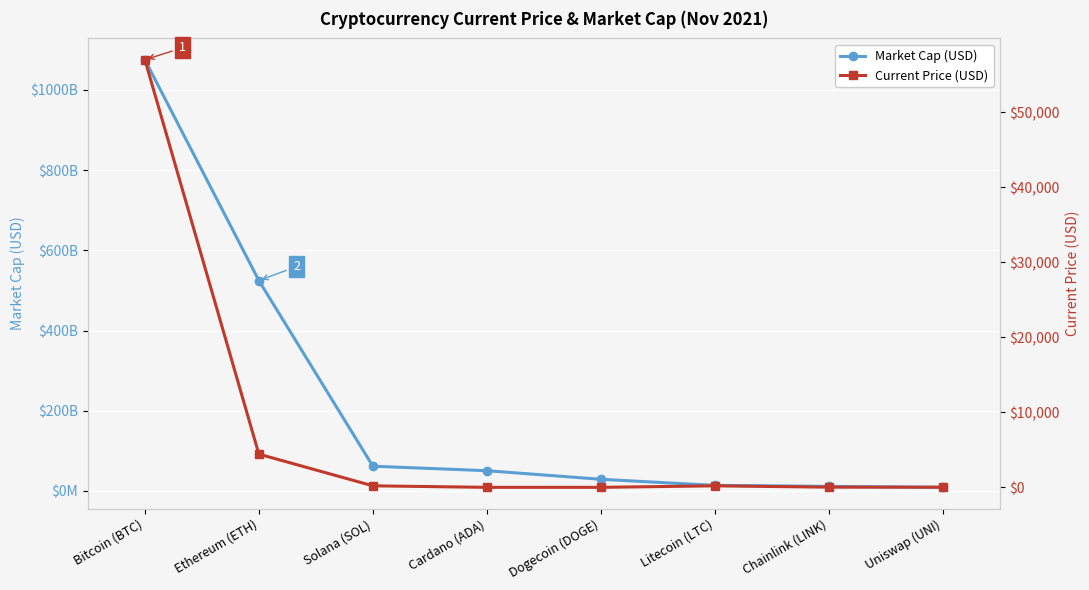

Where is Market Cap (USD) nearest to the value 542023226552?

Ethereum (ETH)